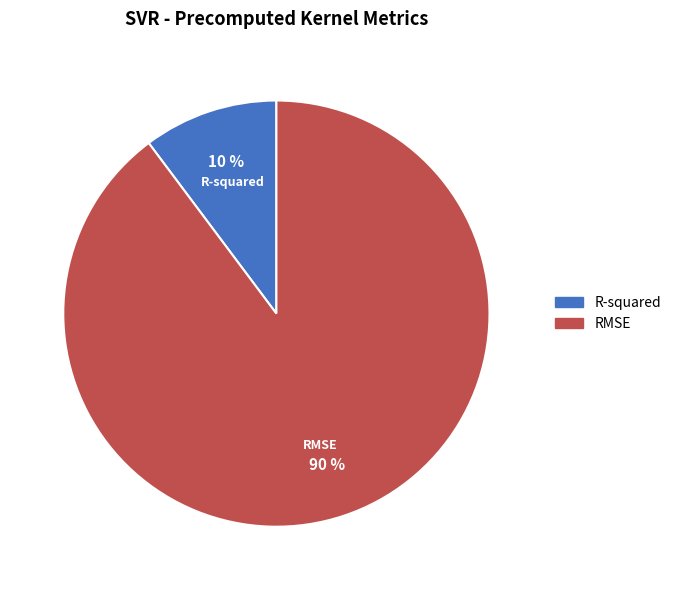

Count the number of slices in the pie.

2